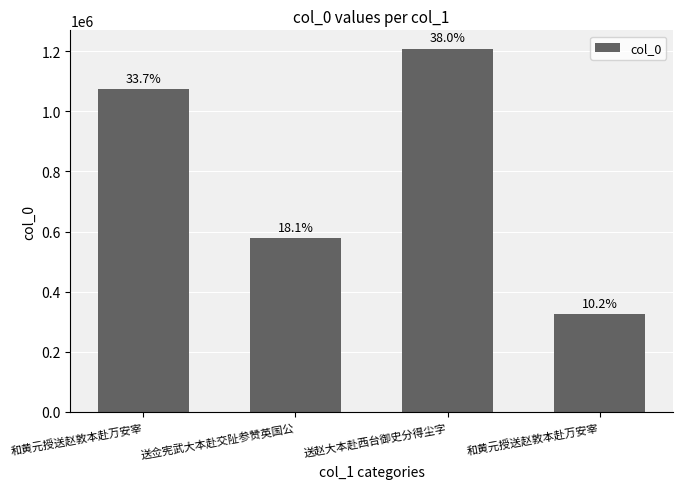

What is the label of the 4th bar from the left?

和黄元授送赵敦本赴万安宰